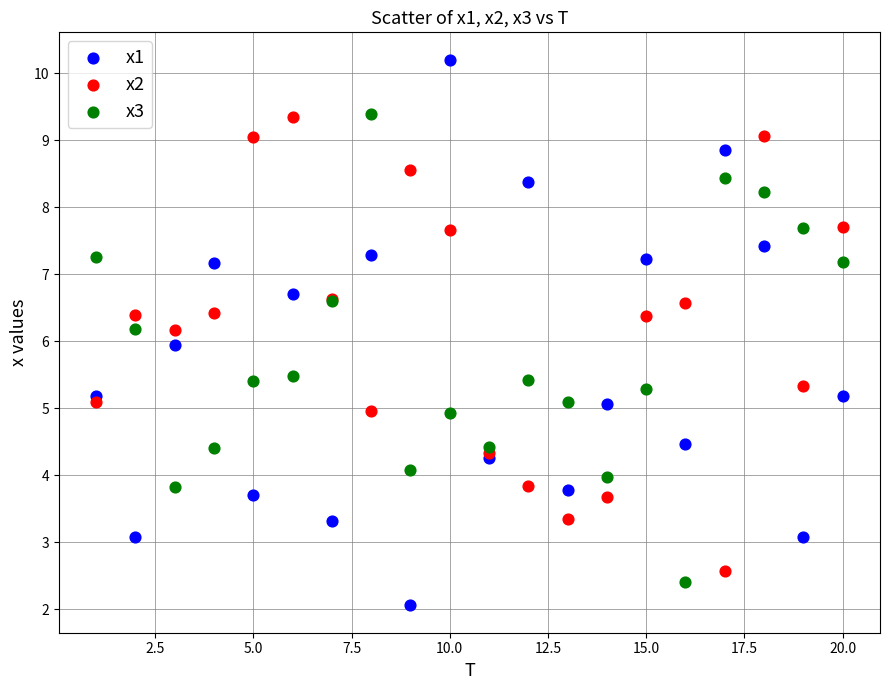

Which series reaches the maximum Y coordinate?

x1